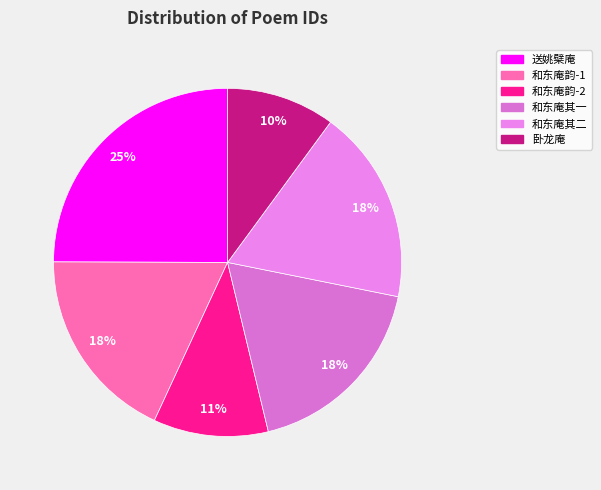

Count the number of slices in the pie.

6